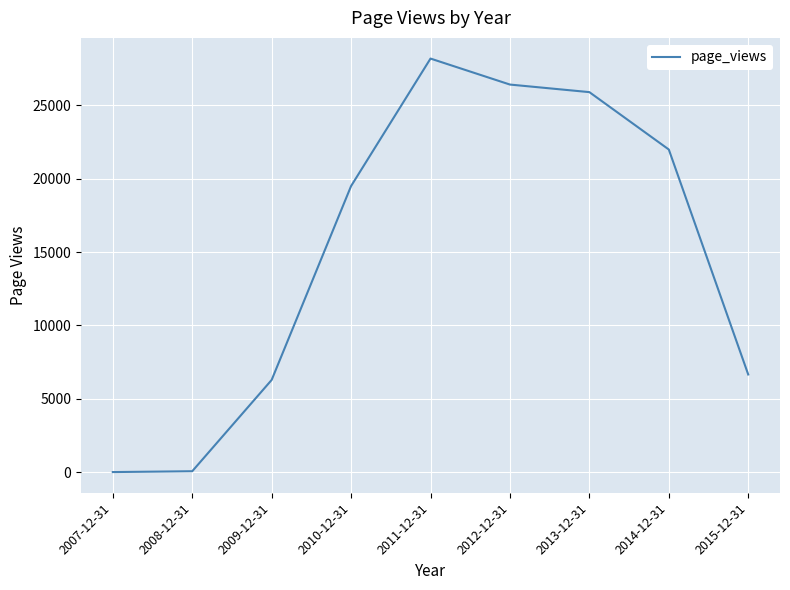

Where is the data nearest to the value 14092?

2010-12-31